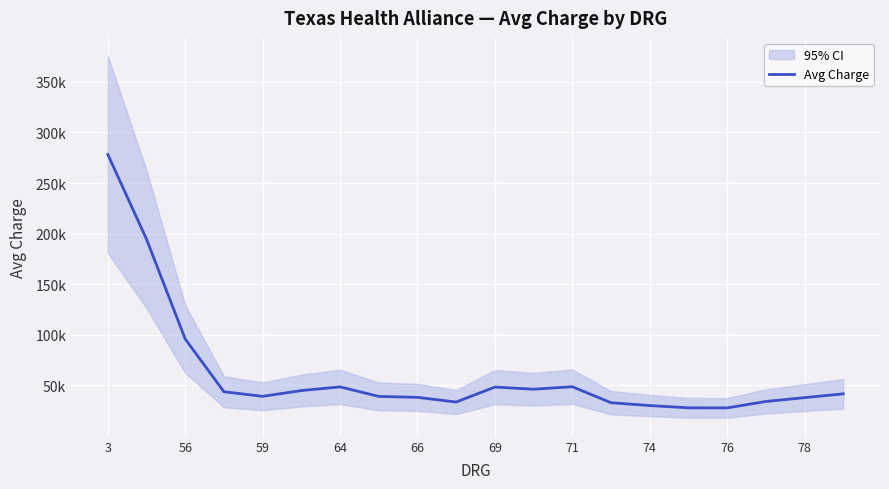

At which category does the chart reach its peak across all series?

3